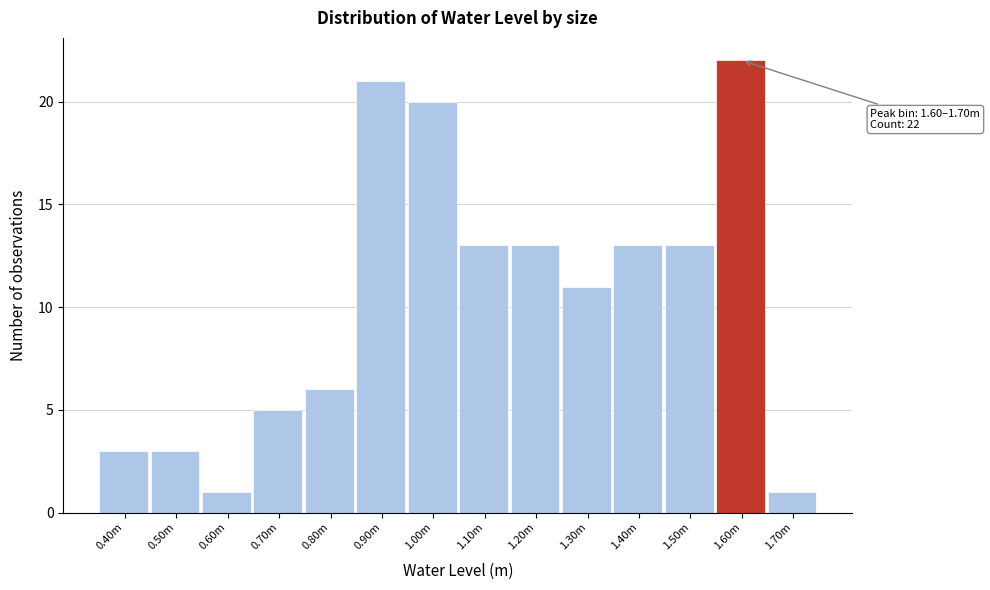

Reading right to left, extract all data points from this chart.

1	22	13	13	11	13	13	20	21	6	5	1	3	3